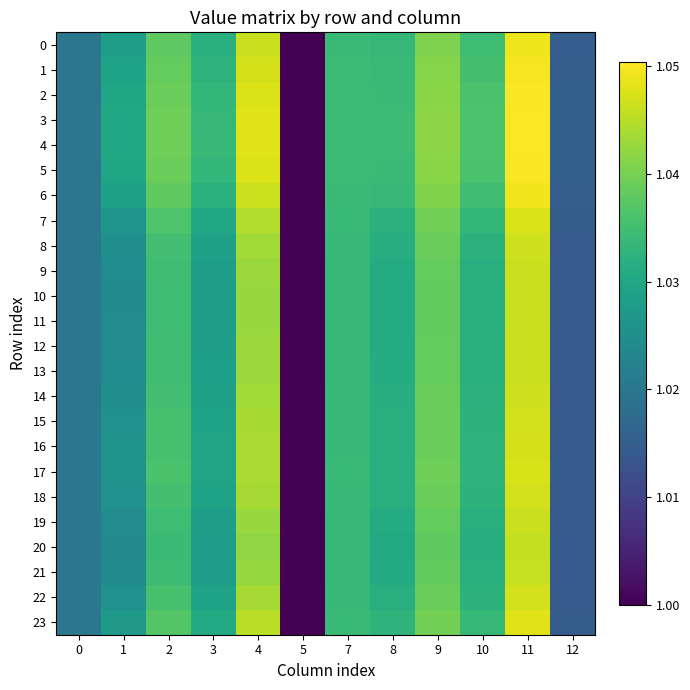

Reading left to right, transcribe all the data shown in this chart.

0: 0=1.0	1=1.0	2=1.0	3=1.0	4=1.0	5=1.0	7=1.0	8=1.0	9=1.0	10=1.0	11=1.0	12=1.0
1: 0=1.0	1=1.0	2=1.0	3=1.0	4=1.0	5=1.0	7=1.0	8=1.0	9=1.0	10=1.0	11=1.0	12=1.0
2: 0=1.0	1=1.0	2=1.0	3=1.0	4=1.0	5=1.0	7=1.0	8=1.0	9=1.0	10=1.0	11=1.1	12=1.0
3: 0=1.0	1=1.0	2=1.0	3=1.0	4=1.0	5=1.0	7=1.0	8=1.0	9=1.0	10=1.0	11=1.1	12=1.0
4: 0=1.0	1=1.0	2=1.0	3=1.0	4=1.0	5=1.0	7=1.0	8=1.0	9=1.0	10=1.0	11=1.1	12=1.0
5: 0=1.0	1=1.0	2=1.0	3=1.0	4=1.0	5=1.0	7=1.0	8=1.0	9=1.0	10=1.0	11=1.1	12=1.0
6: 0=1.0	1=1.0	2=1.0	3=1.0	4=1.0	5=1.0	7=1.0	8=1.0	9=1.0	10=1.0	11=1.0	12=1.0
7: 0=1.0	1=1.0	2=1.0	3=1.0	4=1.0	5=1.0	7=1.0	8=1.0	9=1.0	10=1.0	11=1.0	12=1.0
8: 0=1.0	1=1.0	2=1.0	3=1.0	4=1.0	5=1.0	7=1.0	8=1.0	9=1.0	10=1.0	11=1.0	12=1.0
9: 0=1.0	1=1.0	2=1.0	3=1.0	4=1.0	5=1.0	7=1.0	8=1.0	9=1.0	10=1.0	11=1.0	12=1.0
10: 0=1.0	1=1.0	2=1.0	3=1.0	4=1.0	5=1.0	7=1.0	8=1.0	9=1.0	10=1.0	11=1.0	12=1.0
11: 0=1.0	1=1.0	2=1.0	3=1.0	4=1.0	5=1.0	7=1.0	8=1.0	9=1.0	10=1.0	11=1.0	12=1.0
12: 0=1.0	1=1.0	2=1.0	3=1.0	4=1.0	5=1.0	7=1.0	8=1.0	9=1.0	10=1.0	11=1.0	12=1.0
13: 0=1.0	1=1.0	2=1.0	3=1.0	4=1.0	5=1.0	7=1.0	8=1.0	9=1.0	10=1.0	11=1.0	12=1.0
14: 0=1.0	1=1.0	2=1.0	3=1.0	4=1.0	5=1.0	7=1.0	8=1.0	9=1.0	10=1.0	11=1.0	12=1.0
15: 0=1.0	1=1.0	2=1.0	3=1.0	4=1.0	5=1.0	7=1.0	8=1.0	9=1.0	10=1.0	11=1.0	12=1.0
16: 0=1.0	1=1.0	2=1.0	3=1.0	4=1.0	5=1.0	7=1.0	8=1.0	9=1.0	10=1.0	11=1.0	12=1.0
17: 0=1.0	1=1.0	2=1.0	3=1.0	4=1.0	5=1.0	7=1.0	8=1.0	9=1.0	10=1.0	11=1.0	12=1.0
18: 0=1.0	1=1.0	2=1.0	3=1.0	4=1.0	5=1.0	7=1.0	8=1.0	9=1.0	10=1.0	11=1.0	12=1.0
19: 0=1.0	1=1.0	2=1.0	3=1.0	4=1.0	5=1.0	7=1.0	8=1.0	9=1.0	10=1.0	11=1.0	12=1.0
20: 0=1.0	1=1.0	2=1.0	3=1.0	4=1.0	5=1.0	7=1.0	8=1.0	9=1.0	10=1.0	11=1.0	12=1.0
21: 0=1.0	1=1.0	2=1.0	3=1.0	4=1.0	5=1.0	7=1.0	8=1.0	9=1.0	10=1.0	11=1.0	12=1.0
22: 0=1.0	1=1.0	2=1.0	3=1.0	4=1.0	5=1.0	7=1.0	8=1.0	9=1.0	10=1.0	11=1.0	12=1.0
23: 0=1.0	1=1.0	2=1.0	3=1.0	4=1.0	5=1.0	7=1.0	8=1.0	9=1.0	10=1.0	11=1.0	12=1.0